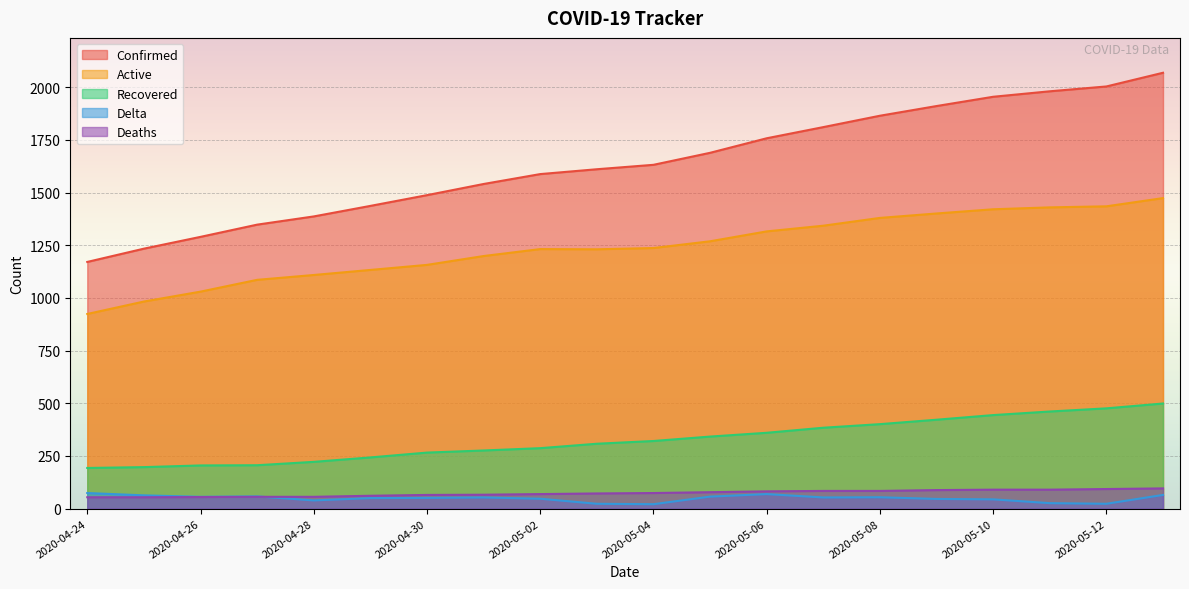

At how many categories does at least one series exceed 1545?

12